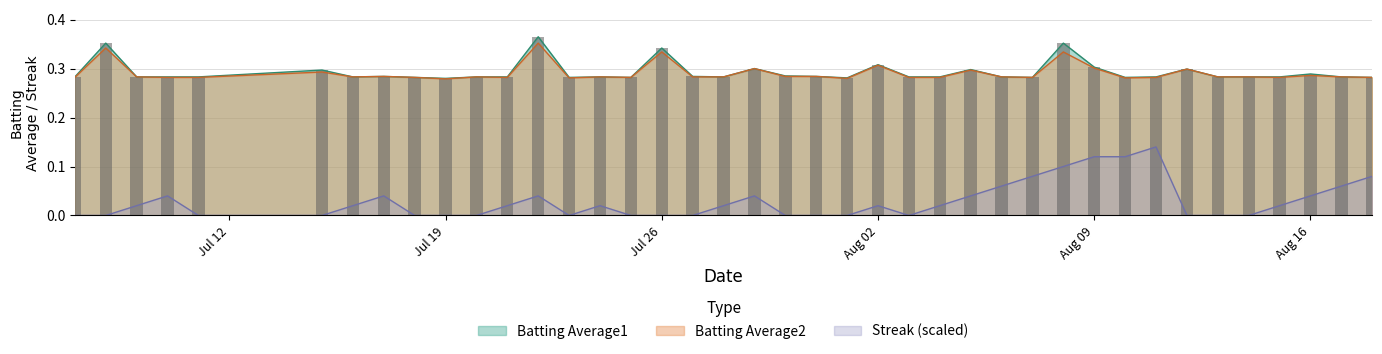

True or false: Batting Average2 and Streak (scaled) intersect in this chart.

False